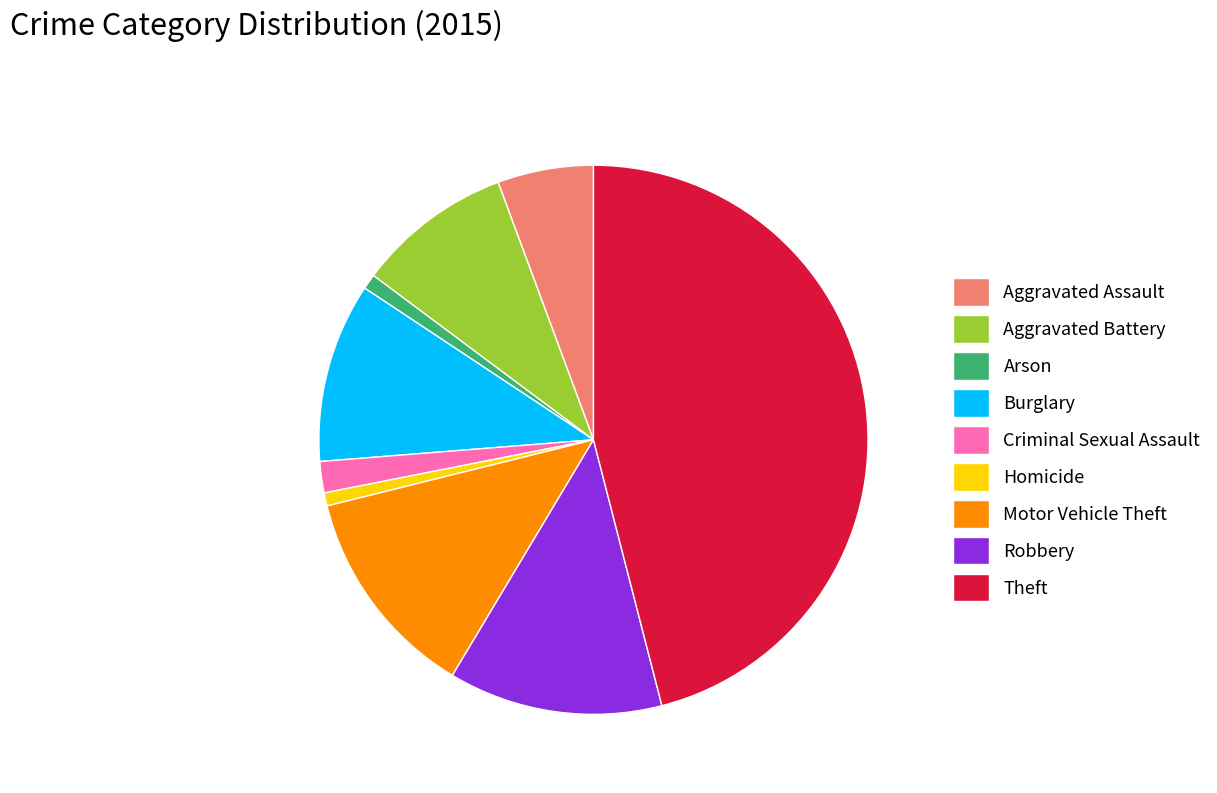

Do Theft and Motor Vehicle Theft together represent more than half of the pie?

Yes